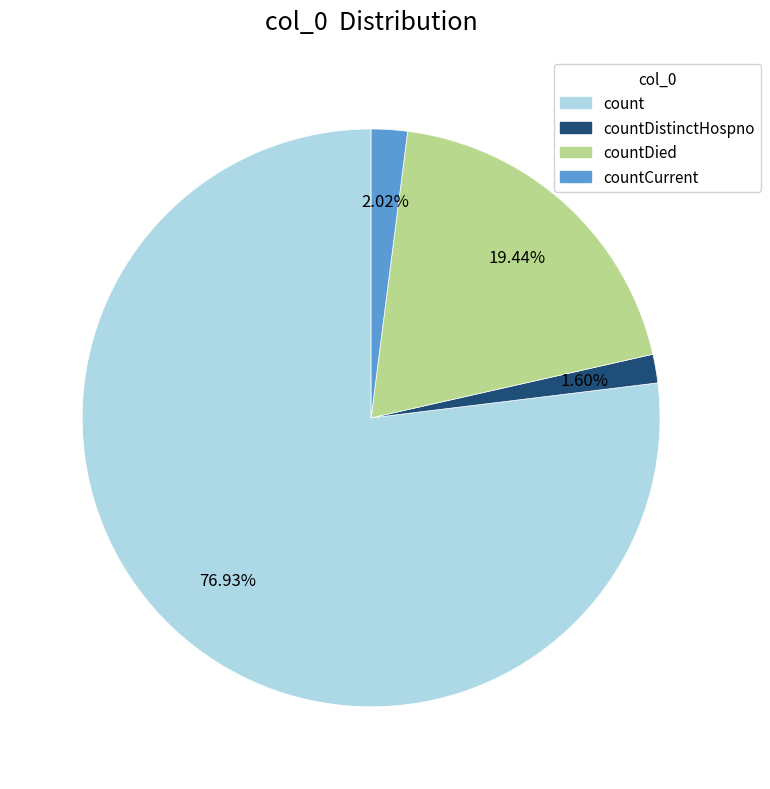

Does any single category account for the majority?

Yes